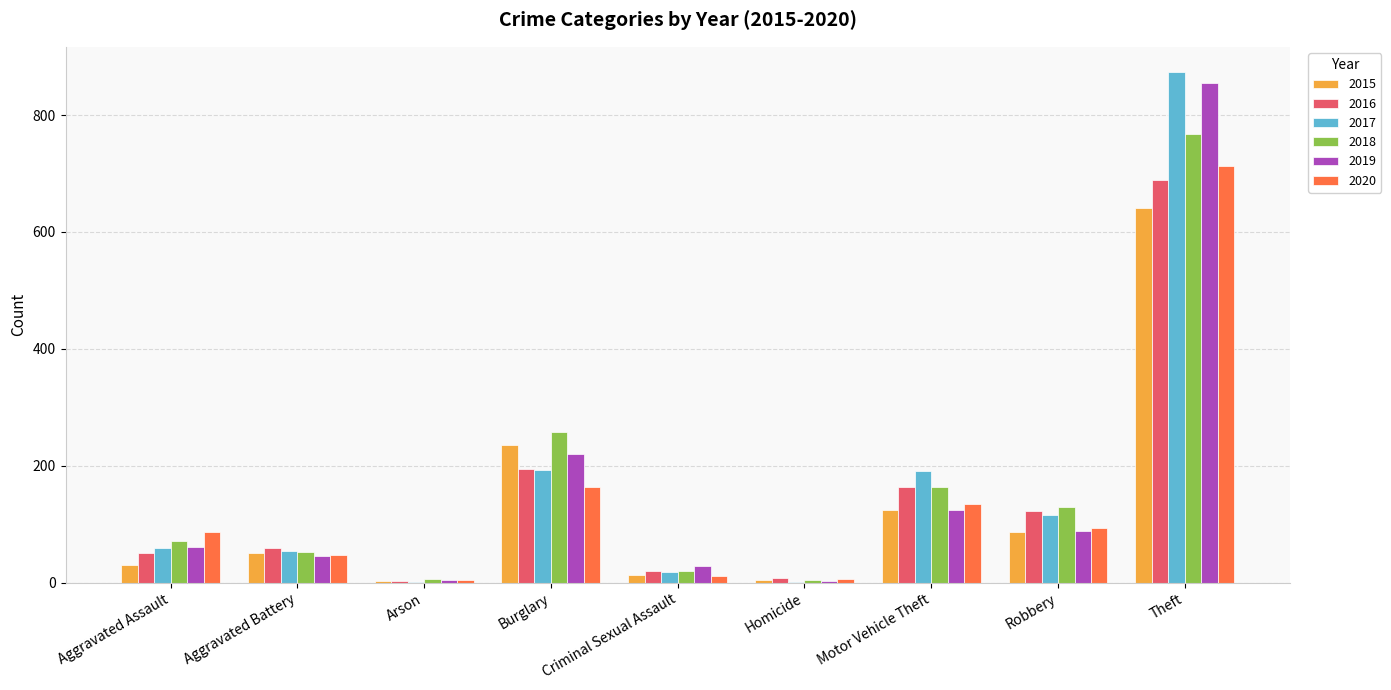

At which label is 2019 closest to 429?

Burglary